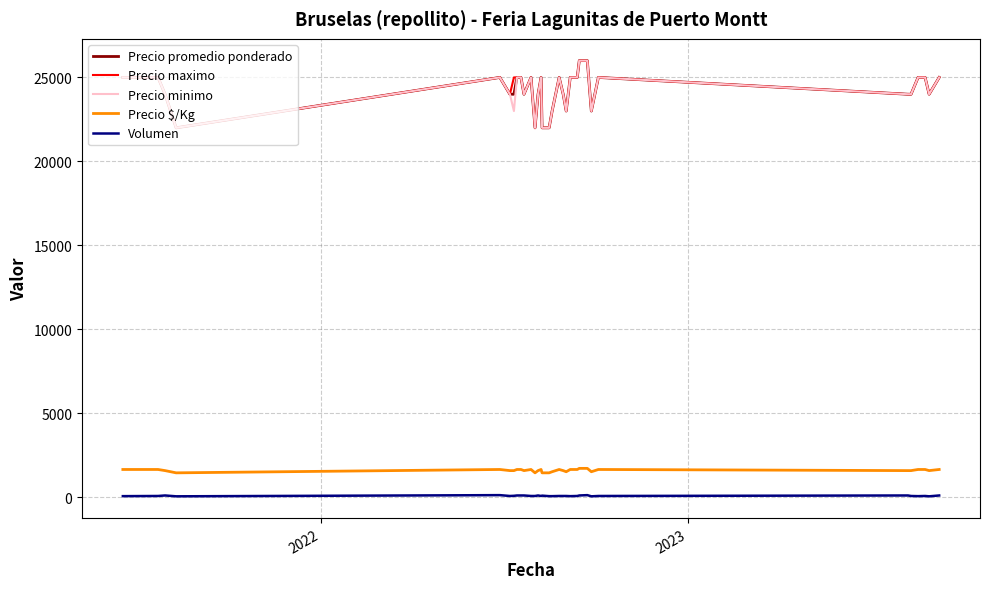

True or false: Precio $/Kg and Precio maximo cross at least once.

False